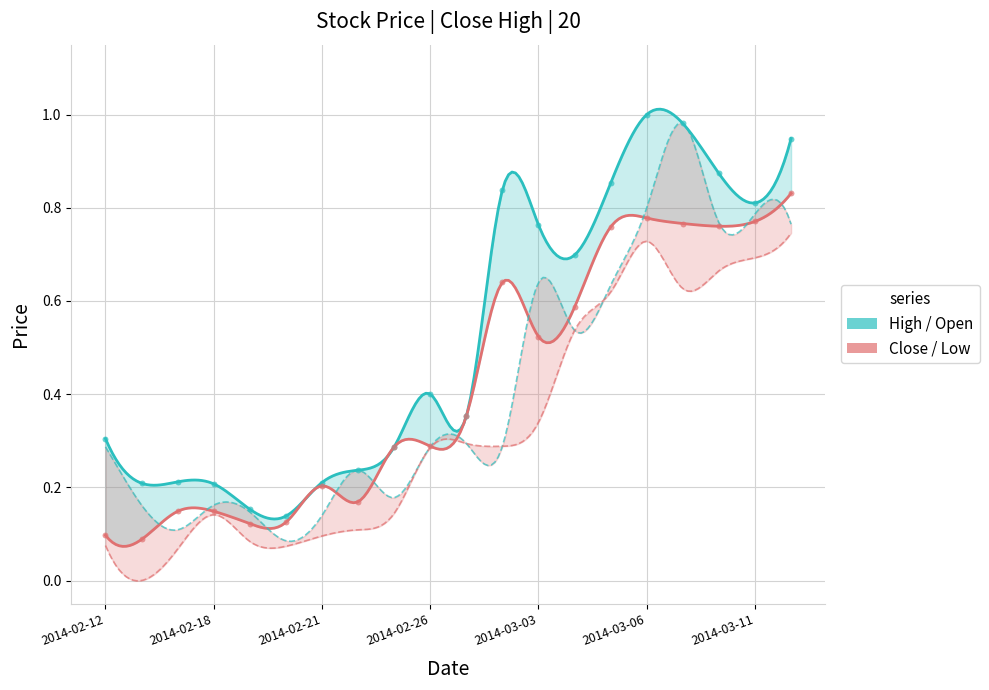

Which series contains the lowest Y value?

Close